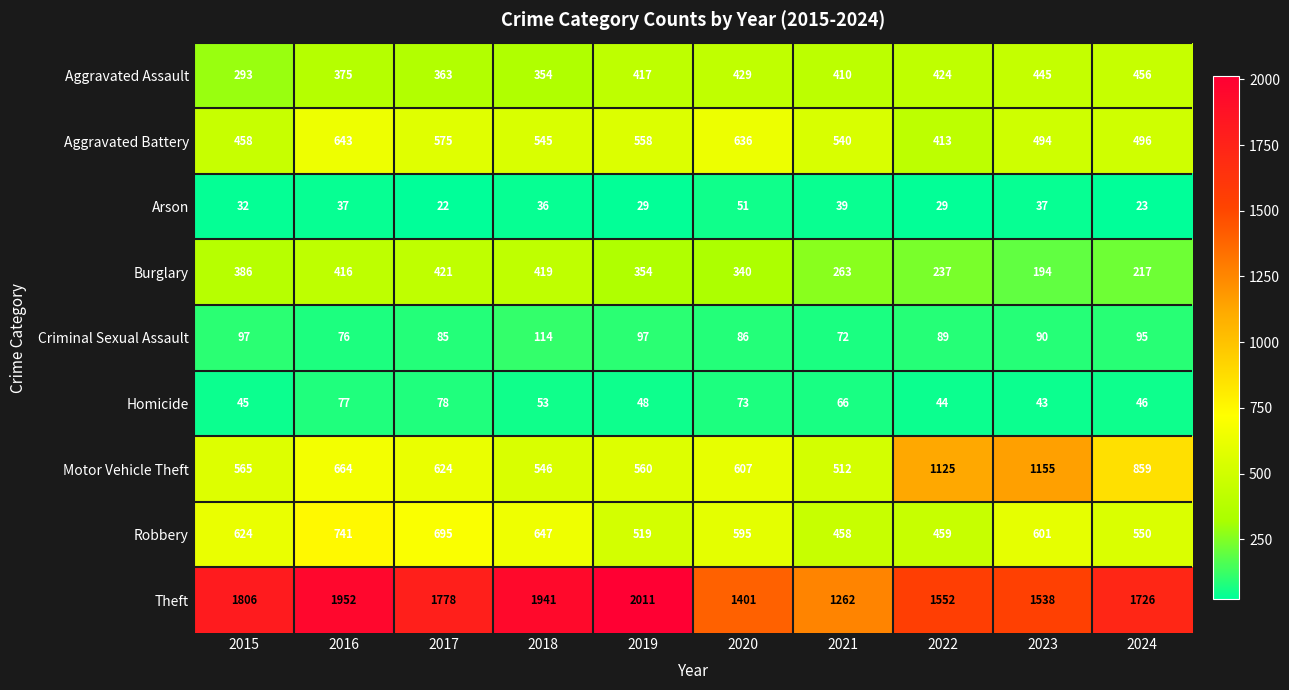

Is it true that Aggravated Assault equals 293 at 2015?

True